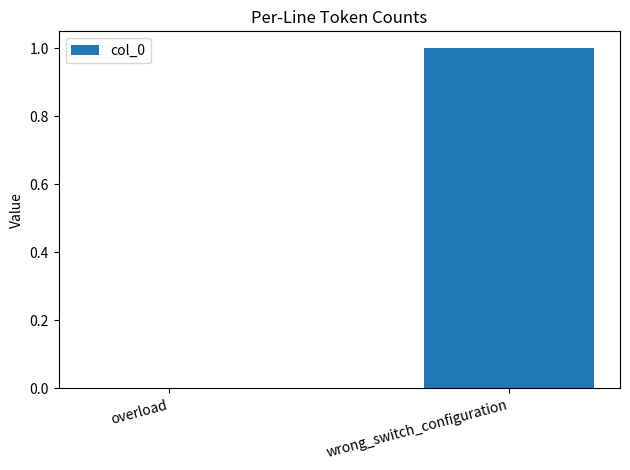

The value at wrong_switch_configuration is 1. True or false?

True